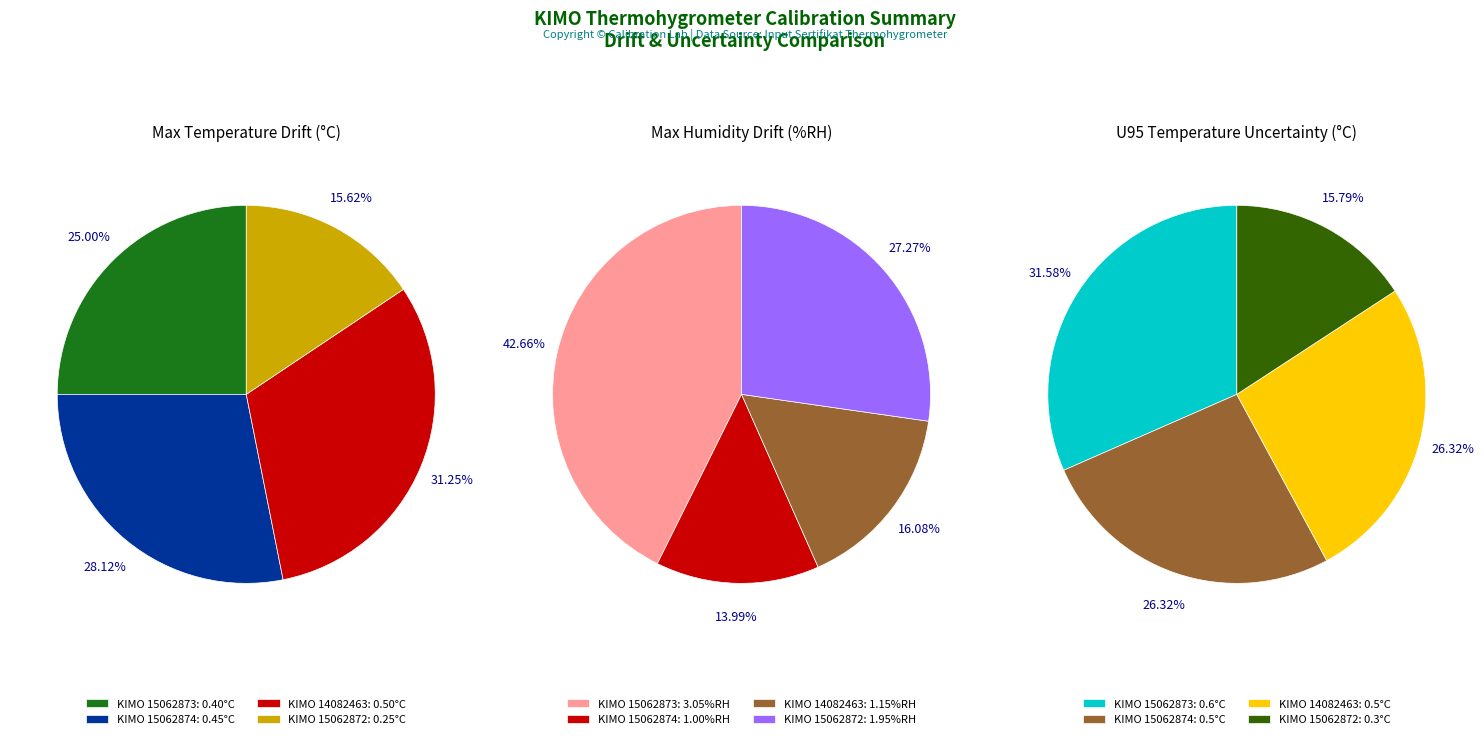

Which slice is the smallest?

15062872